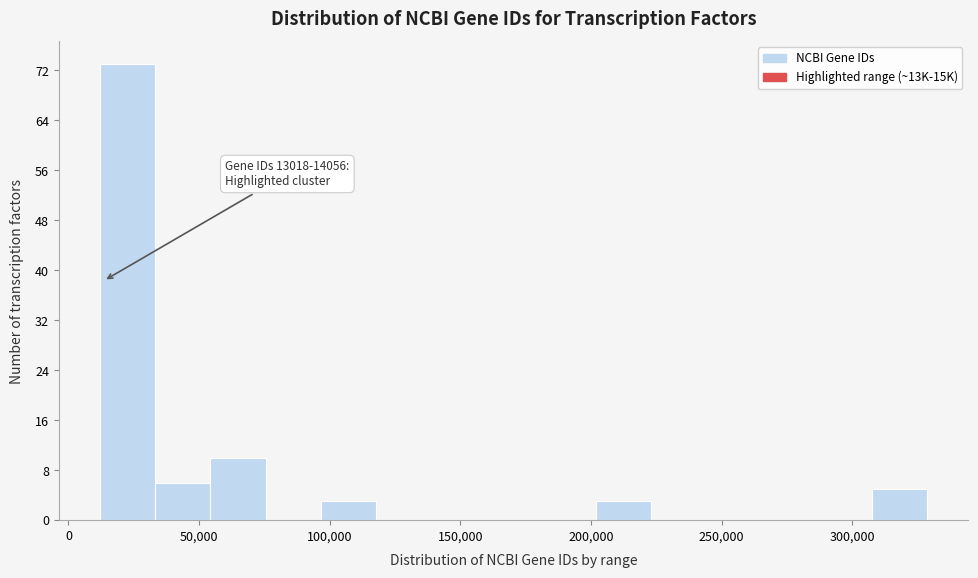

Which range on the x-axis has the tallest bar?

10000 to 35000